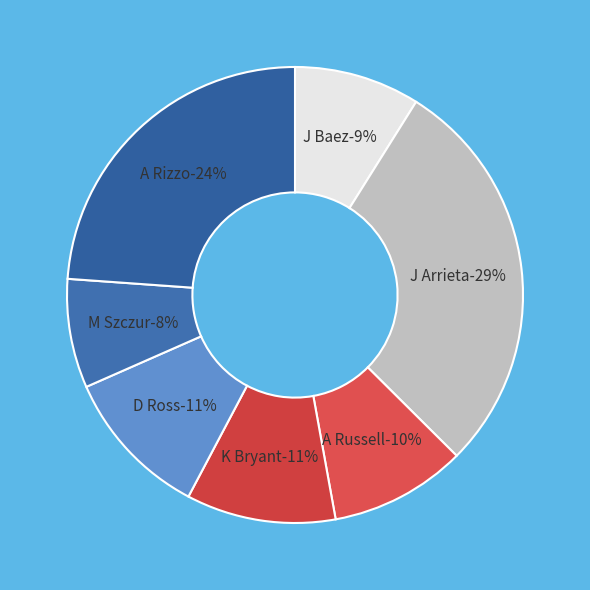

Count the number of slices in the pie.

7